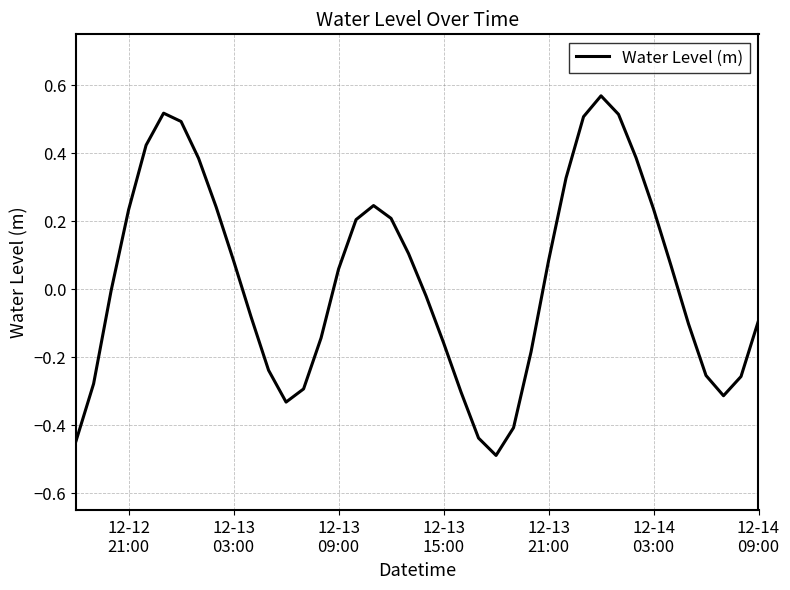

What is the difference between the maximum and minimum values?

1.1